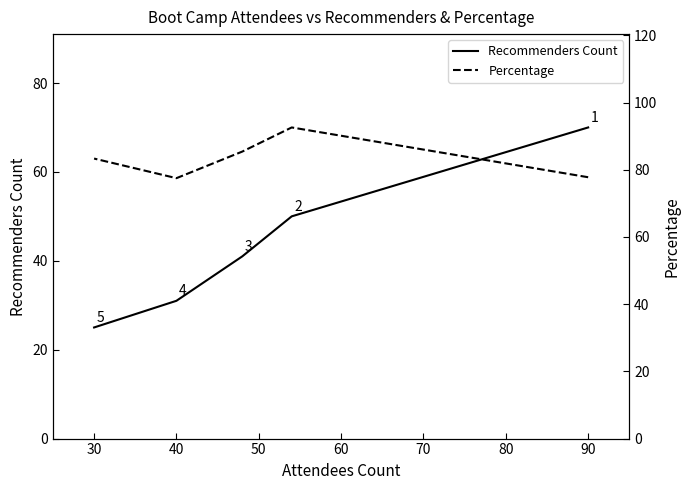

Which series changed the most between 30 and 40?

Recommenders Count